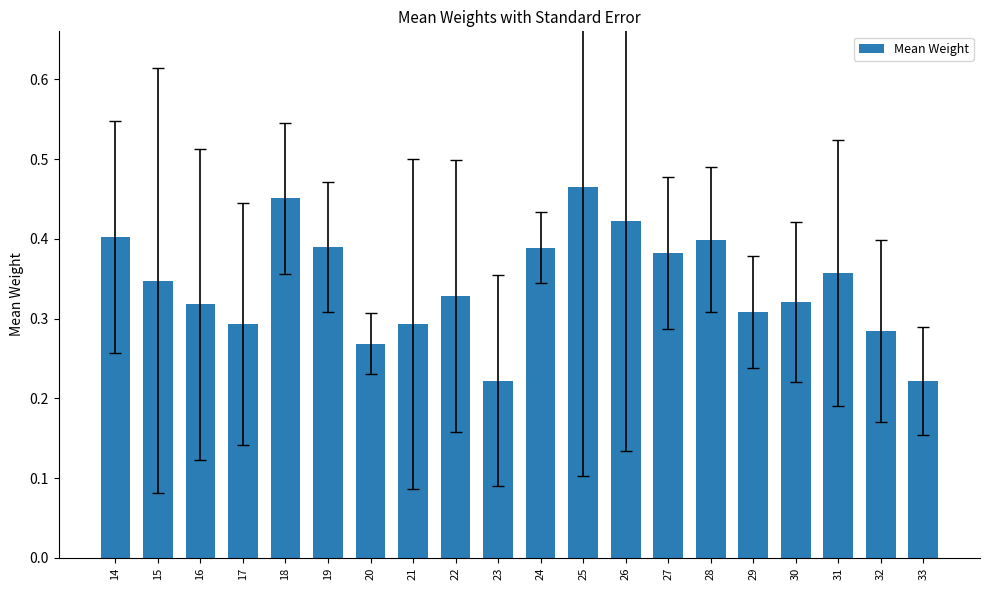

Which category has the highest value across all series?

25